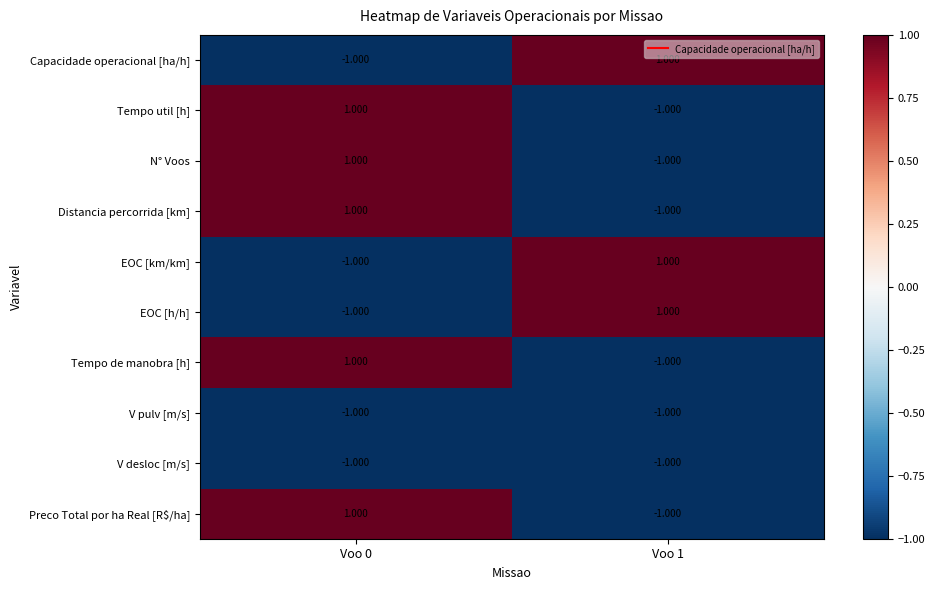

Is the value of Capacidade operacional [ha/h] at Voo 1 greater than the value of EOC [km/km] at Voo 0?

Yes